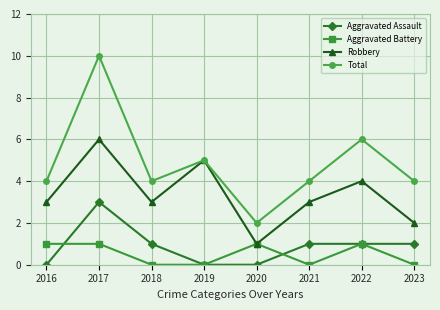

Reading right to left, list all the values displayed in this chart.

Aggravated Assault: 2023=1	2022=1	2021=1	2020=0	2019=0	2018=1	2017=3	2016=0
Aggravated Battery: 2023=0	2022=1	2021=0	2020=1	2019=0	2018=0	2017=1	2016=1
Robbery: 2023=2	2022=4	2021=3	2020=1	2019=5	2018=3	2017=6	2016=3
Total: 2023=4	2022=6	2021=4	2020=2	2019=5	2018=4	2017=10	2016=4